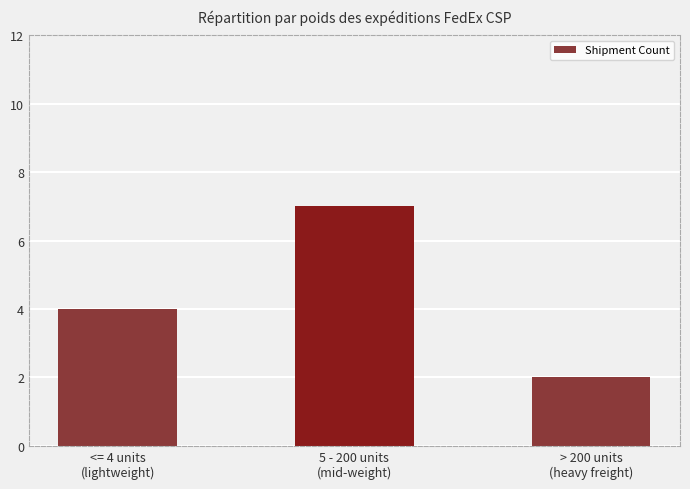

What is the average value?

4